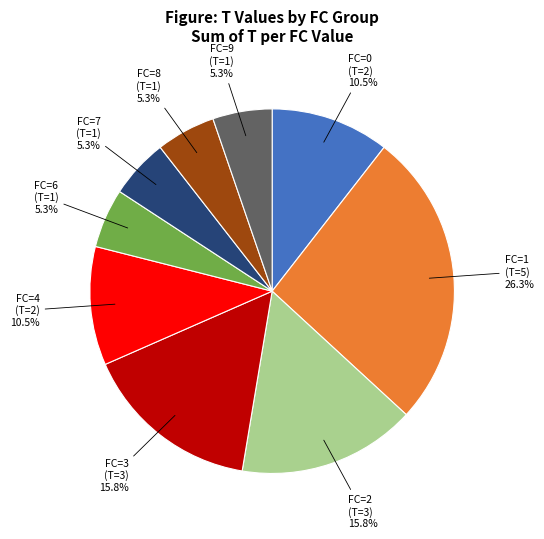

Is there a majority slice in this chart?

No